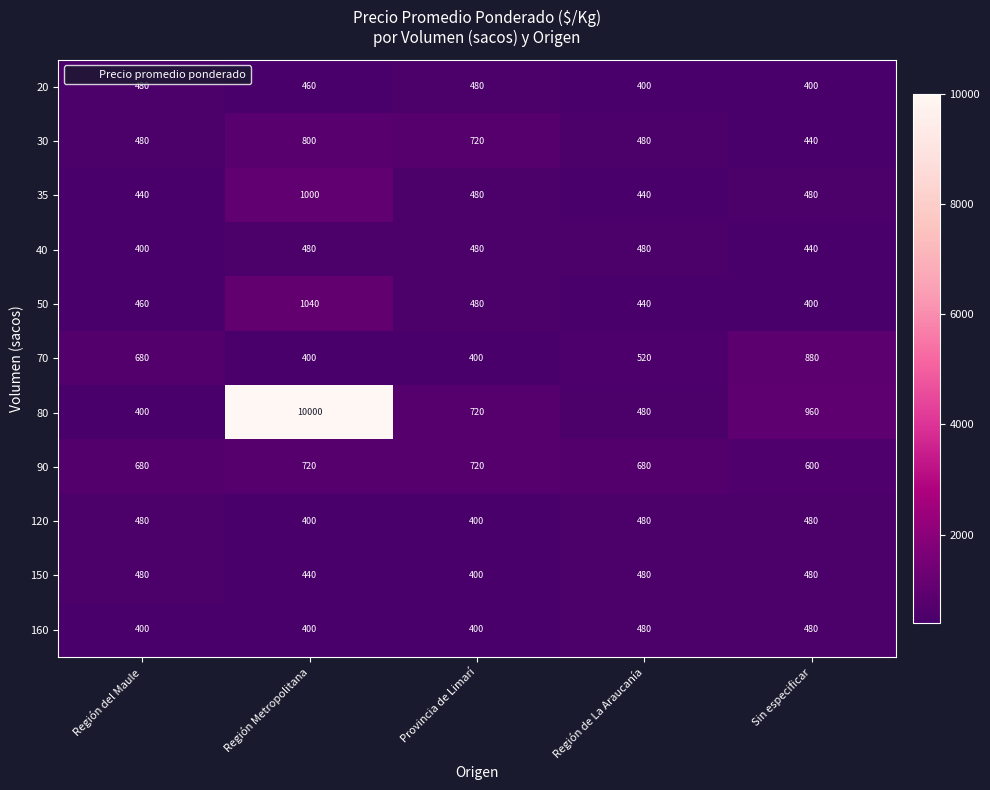

What is the highest value of the 50 series?

1040